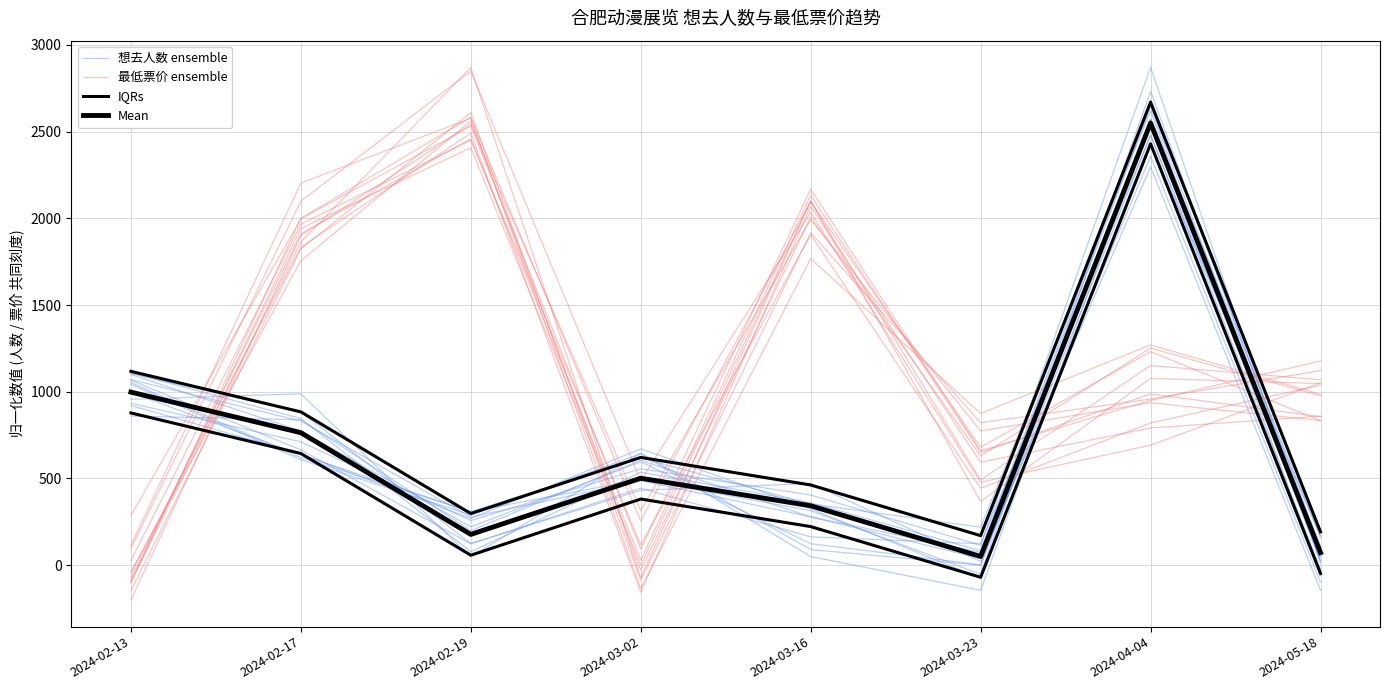

How many data points in 想去人数 ensemble are above 607?

4